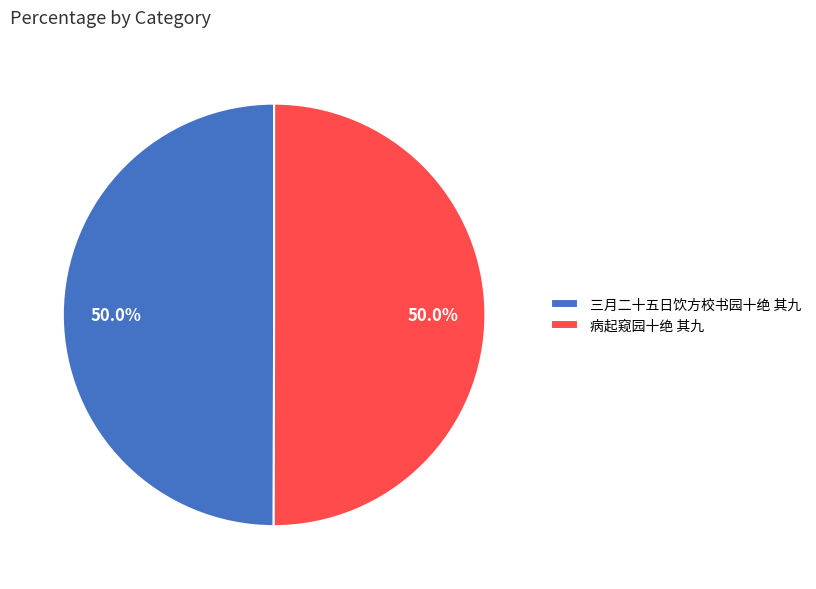

What percentage is NOT represented by 病起窥园十绝 其九?

50.0%